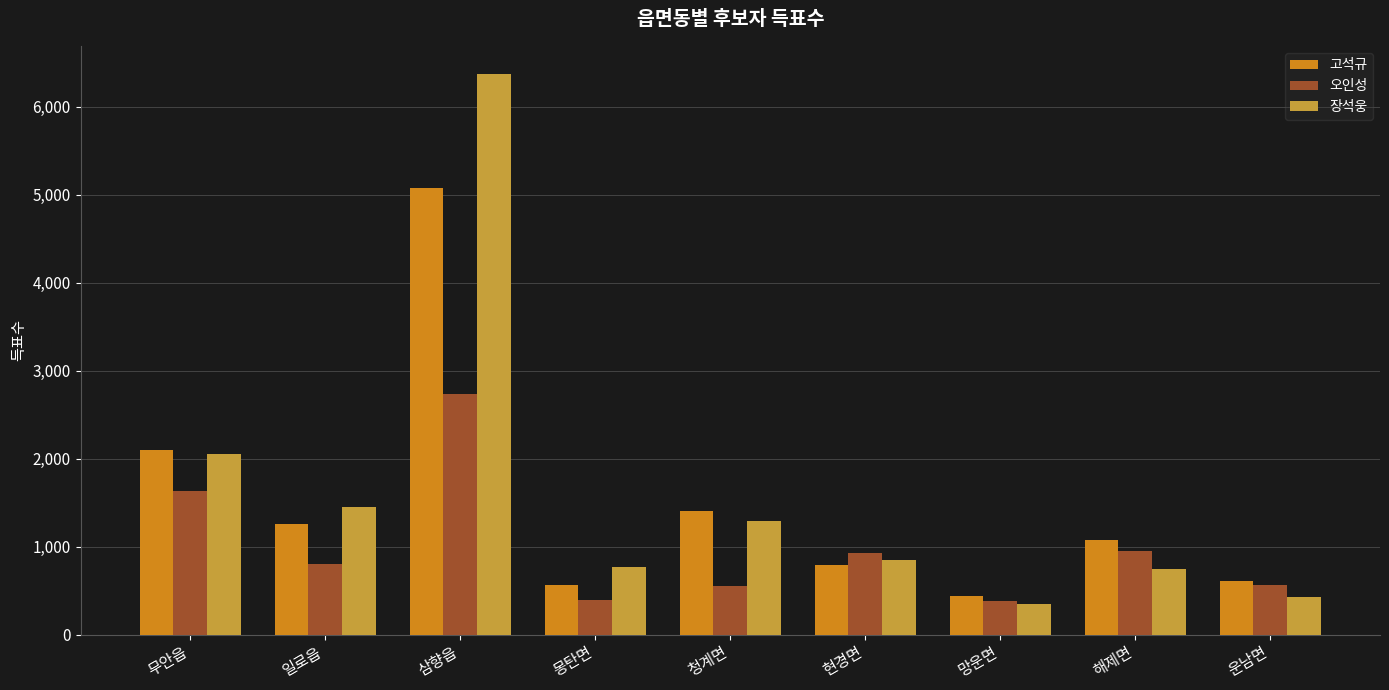

Count the number of data series in this chart.

3